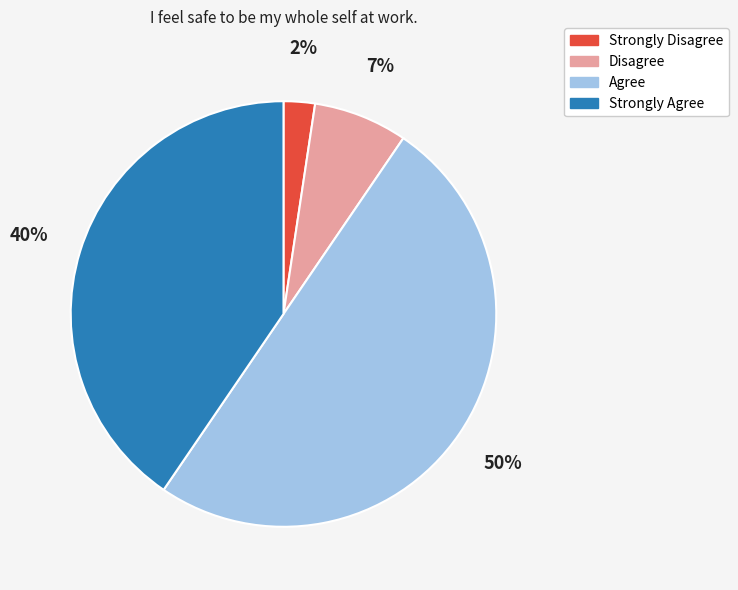

Is the sum of Strongly Agree and Agree greater than half?

Yes